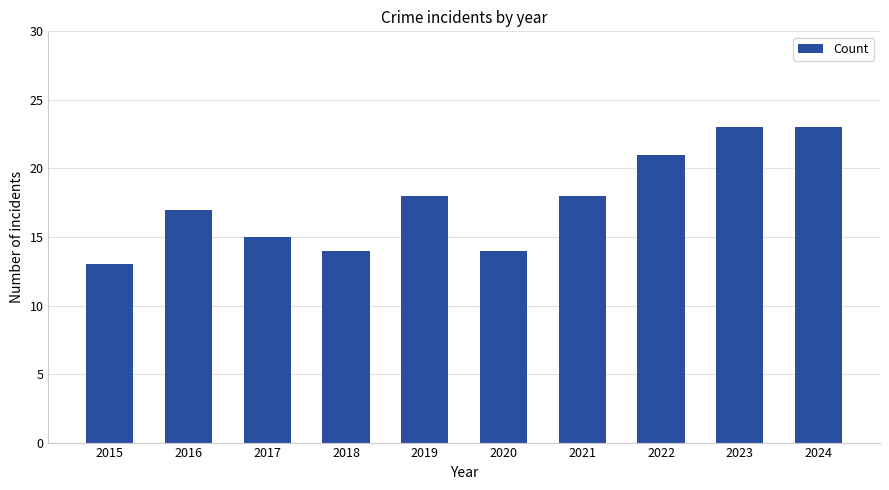

How many distinct data groups are displayed?

1